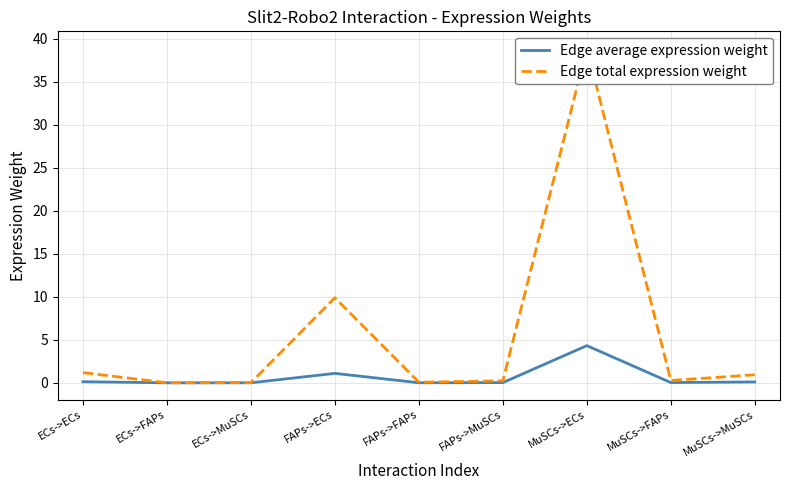

How many lines are shown in the chart?

2